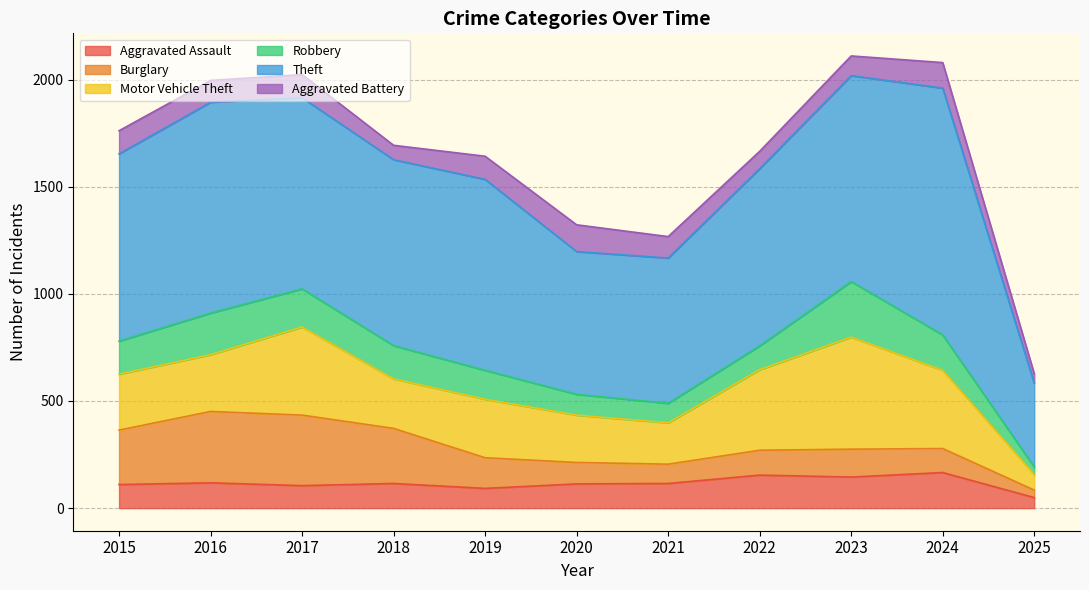

Reading left to right, transcribe all the data shown in this chart.

Aggravated Assault: 2015=110	2016=118	2017=105	2018=115	2019=92	2020=113	2021=115	2022=154	2023=145	2024=166	2025=49
Burglary: 2015=254	2016=333	2017=329	2018=257	2019=143	2020=100	2021=90	2022=116	2023=130	2024=112	2025=35
Motor Vehicle Theft: 2015=261	2016=265	2017=411	2018=231	2019=273	2020=221	2021=193	2022=376	2023=523	2024=365	2025=73
Robbery: 2015=154	2016=194	2017=178	2018=155	2019=135	2020=97	2021=91	2022=111	2023=259	2024=165	2025=35
Theft: 2015=874	2016=984	2017=892	2018=868	2019=891	2020=666	2021=678	2022=827	2023=961	2024=1152	2025=391
Aggravated Battery: 2015=108	2016=102	2017=108	2018=67	2019=108	2020=125	2021=100	2022=81	2023=92	2024=119	2025=44